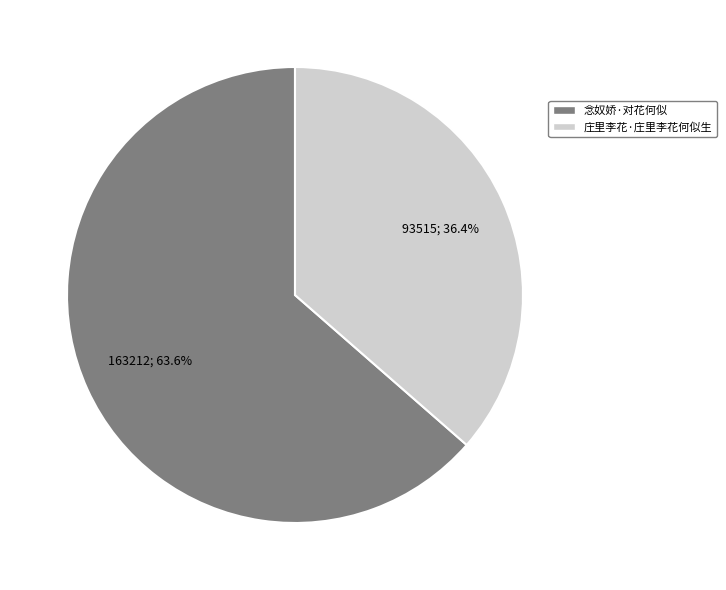

What portion of the pie excludes 庄里李花·庄里李花何似生?

63.6%